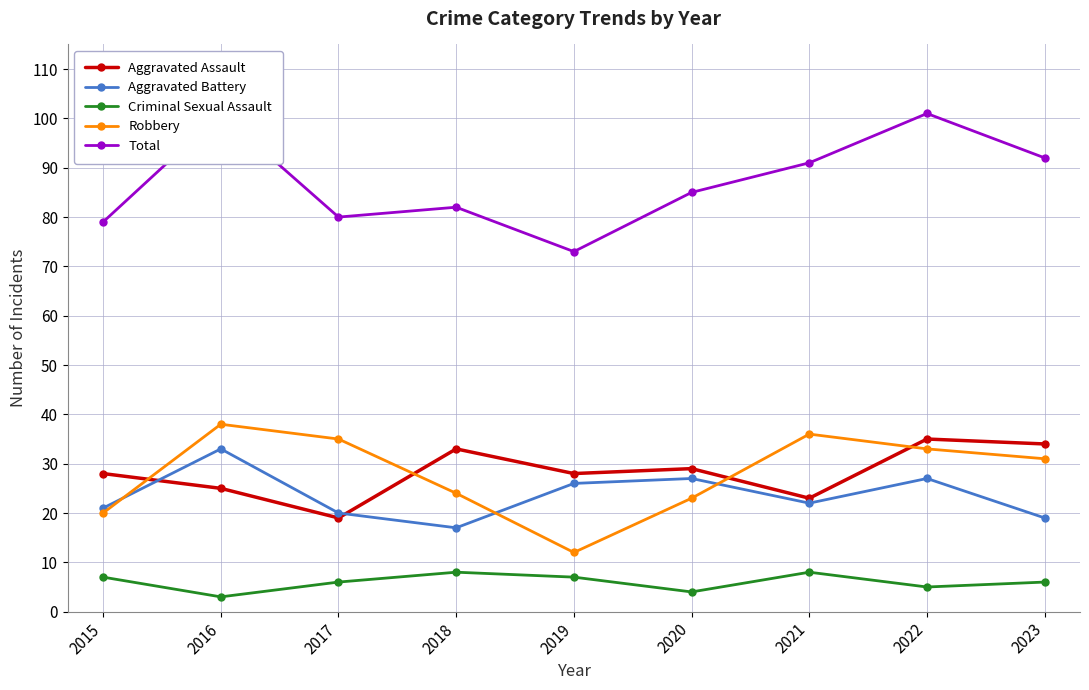

List the series in order of their peak value, highest first.

Total, Robbery, Aggravated Assault, Aggravated Battery, Criminal Sexual Assault